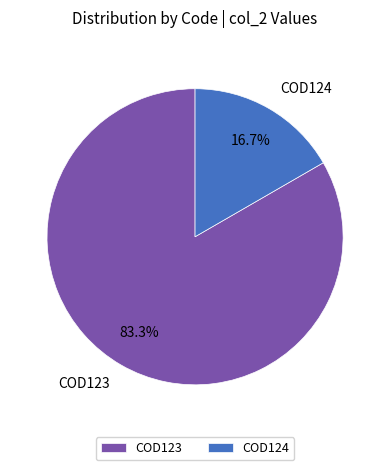

Is it true that COD124 is 17% of the pie?

True